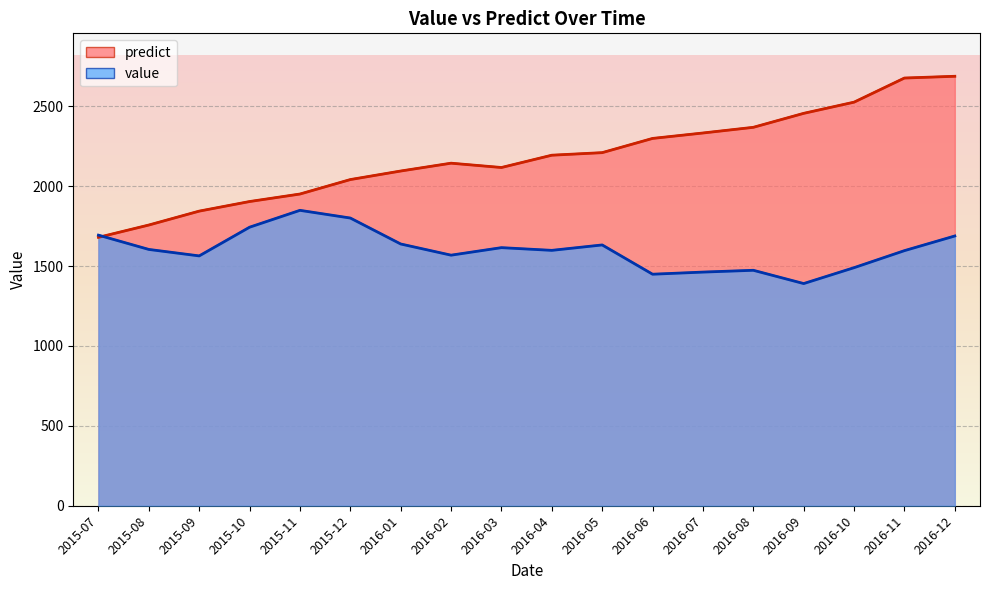

How many lines are shown in the chart?

2